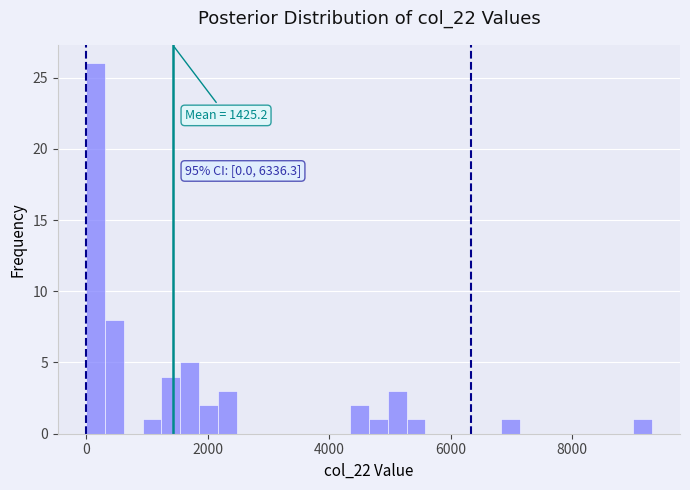

Read against the x-axis, roughly where is the centre of the tallest bar?

200